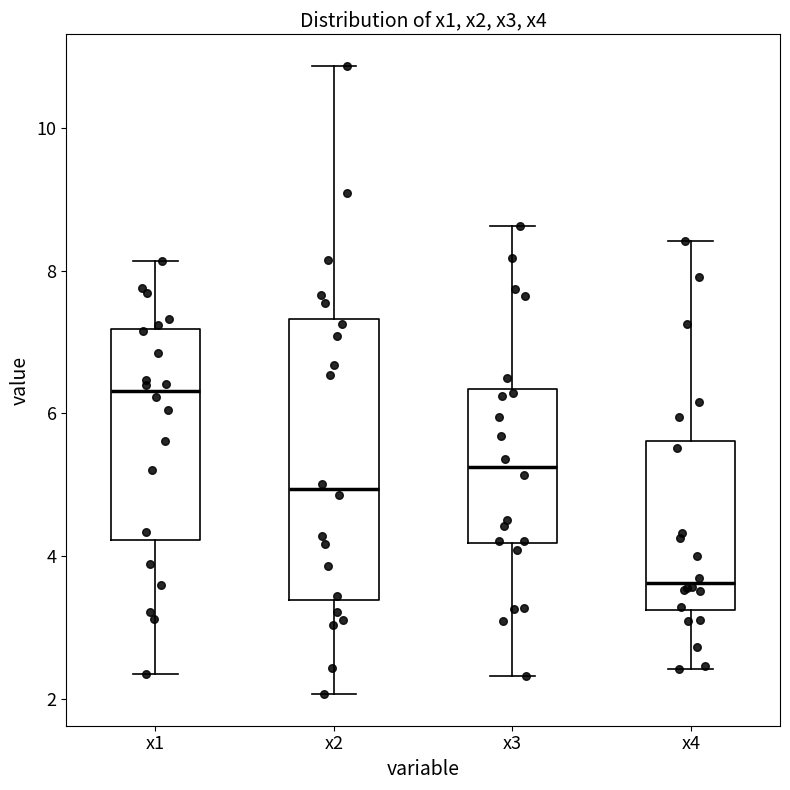

Which box has the highest median line?

x1